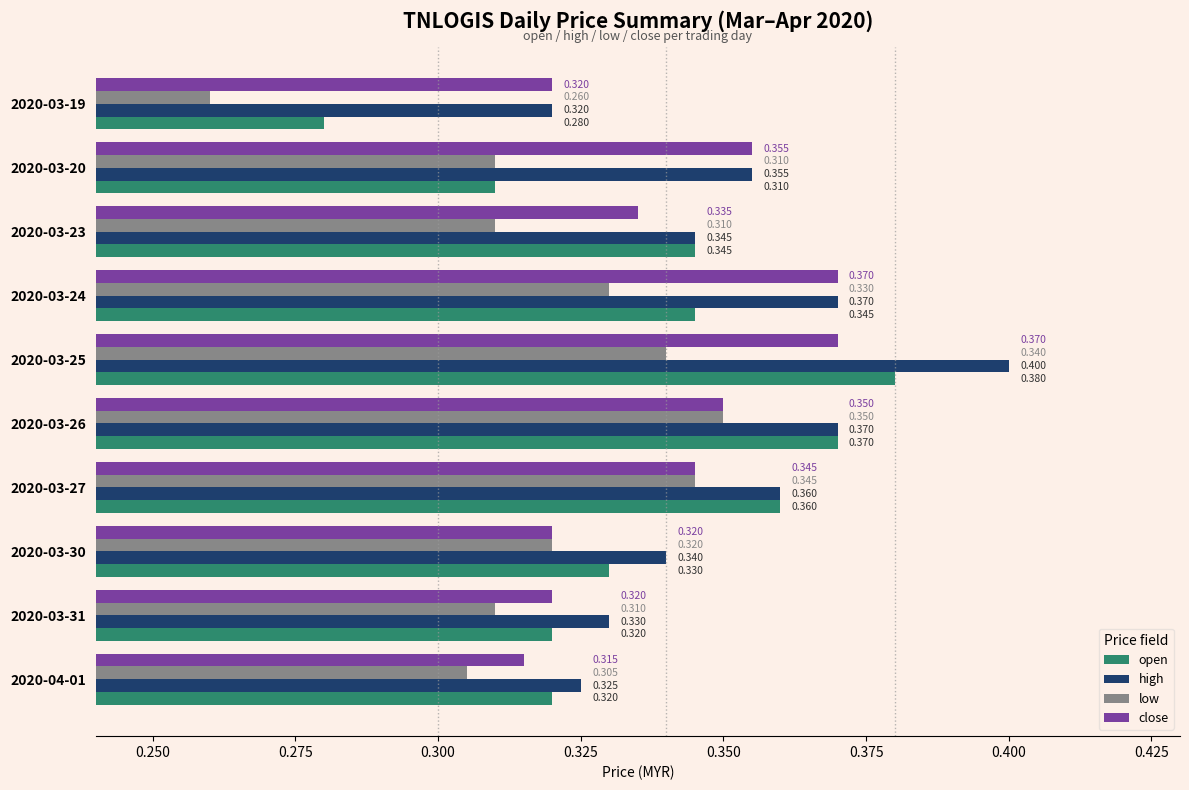

Rank the series by their maximum value, from lowest to highest.

low, close, open, high